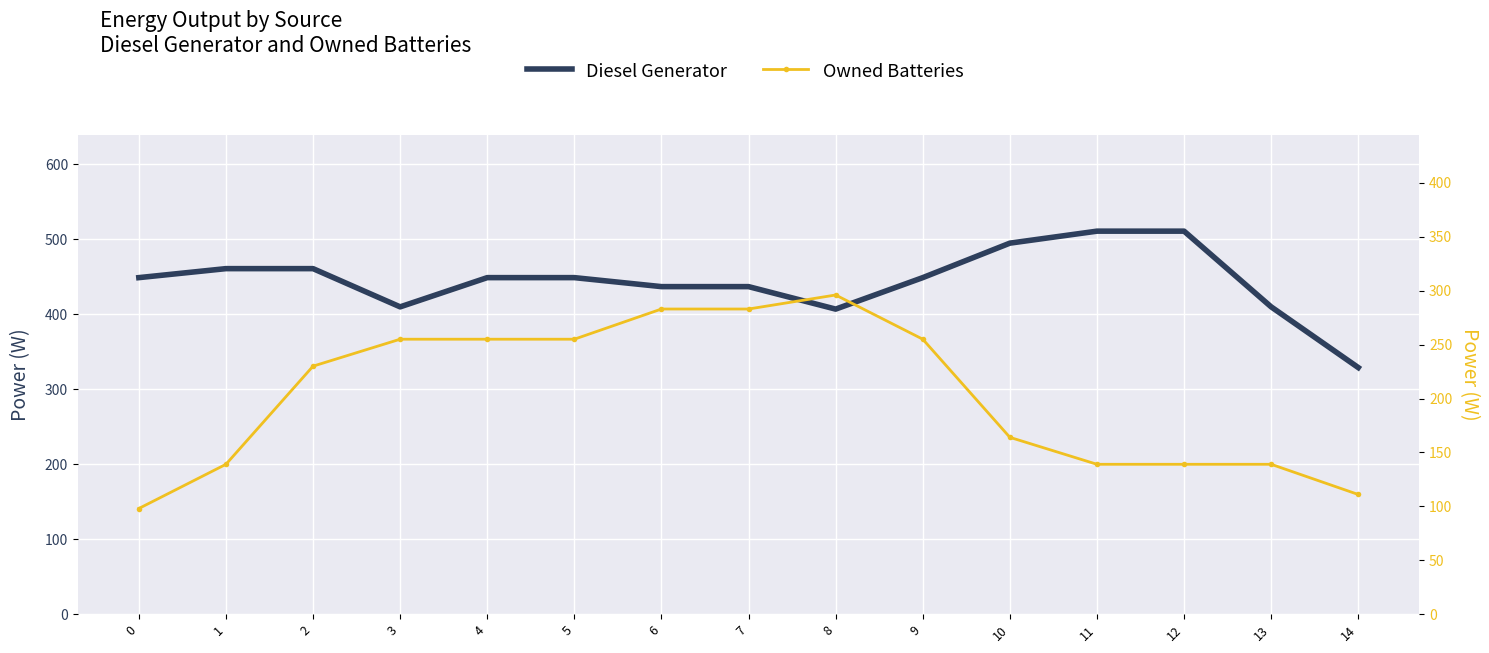

True or false: Owned Batteries has a value of 255 at 5.

True